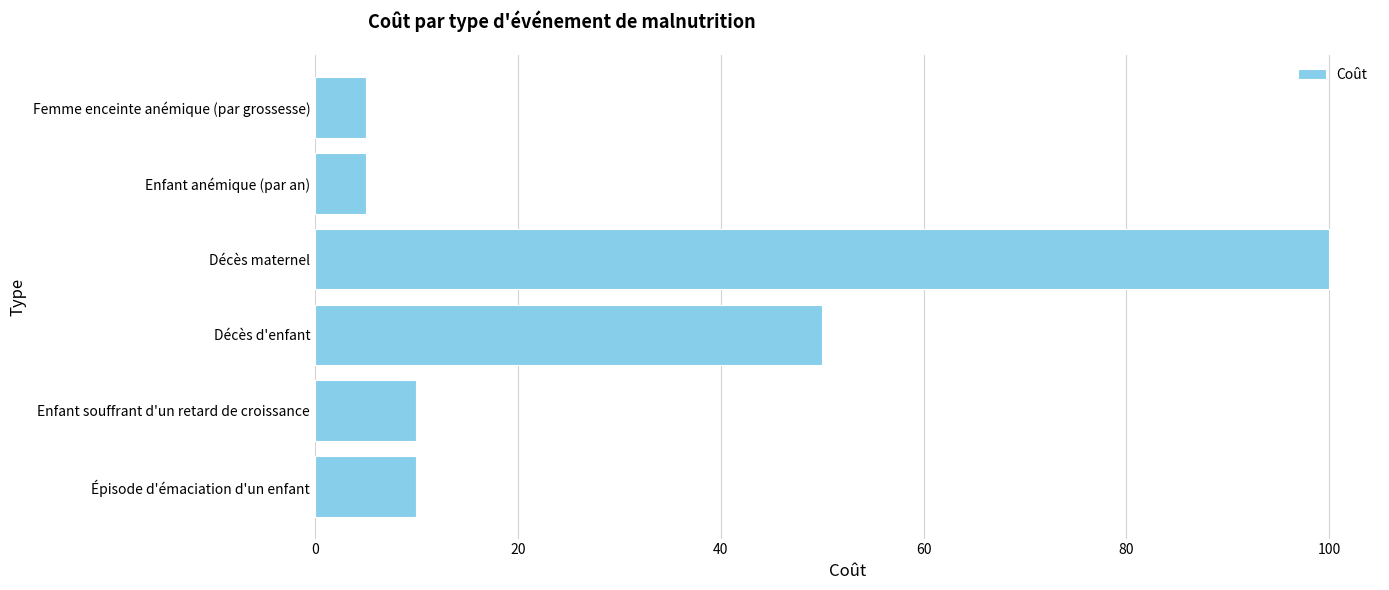

What is the sum of all values?

180